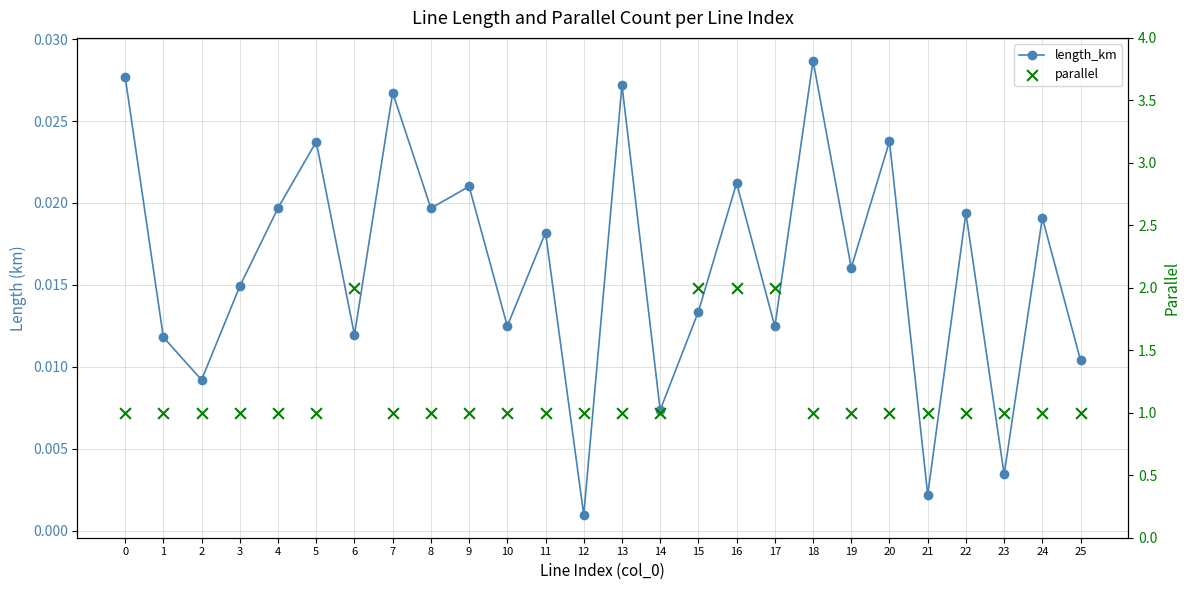

Which series has the largest Y range (max minus min)?

parallel